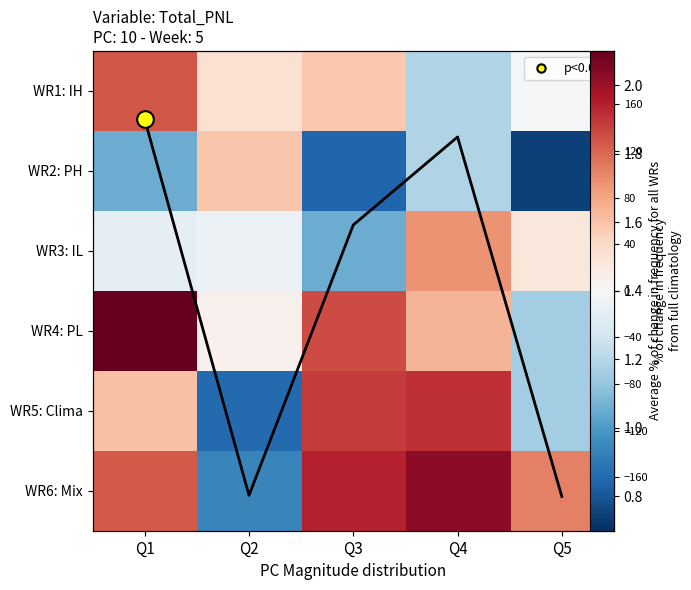

Count the number of categories in the chart.

5